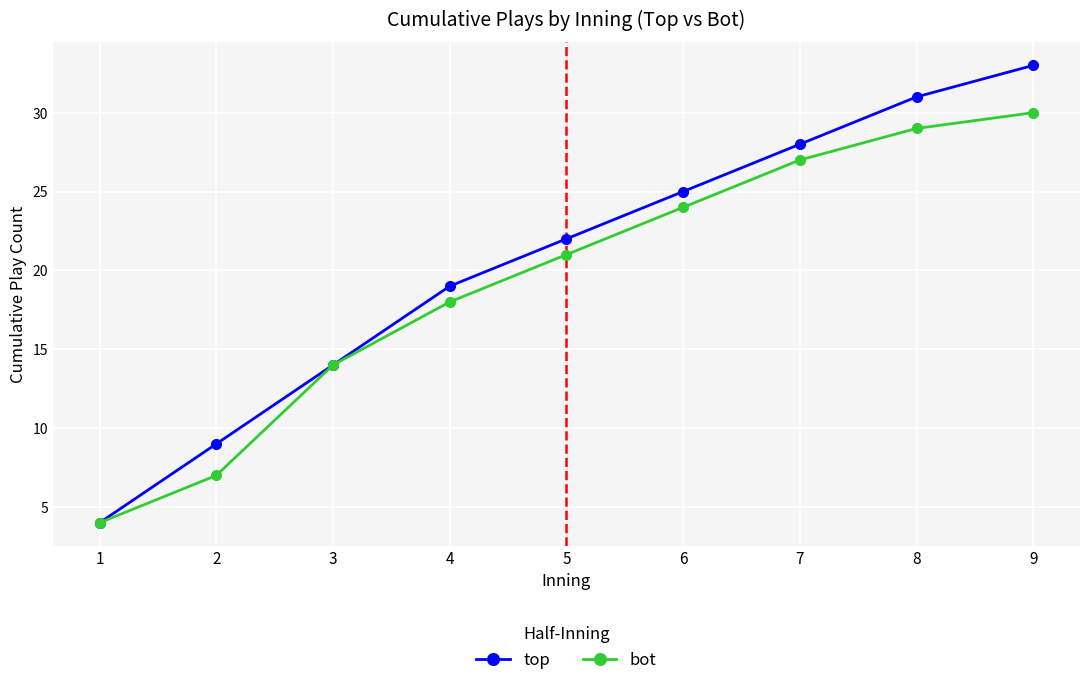

Is the value of bot at 5 greater than the value of top at 4?

Yes